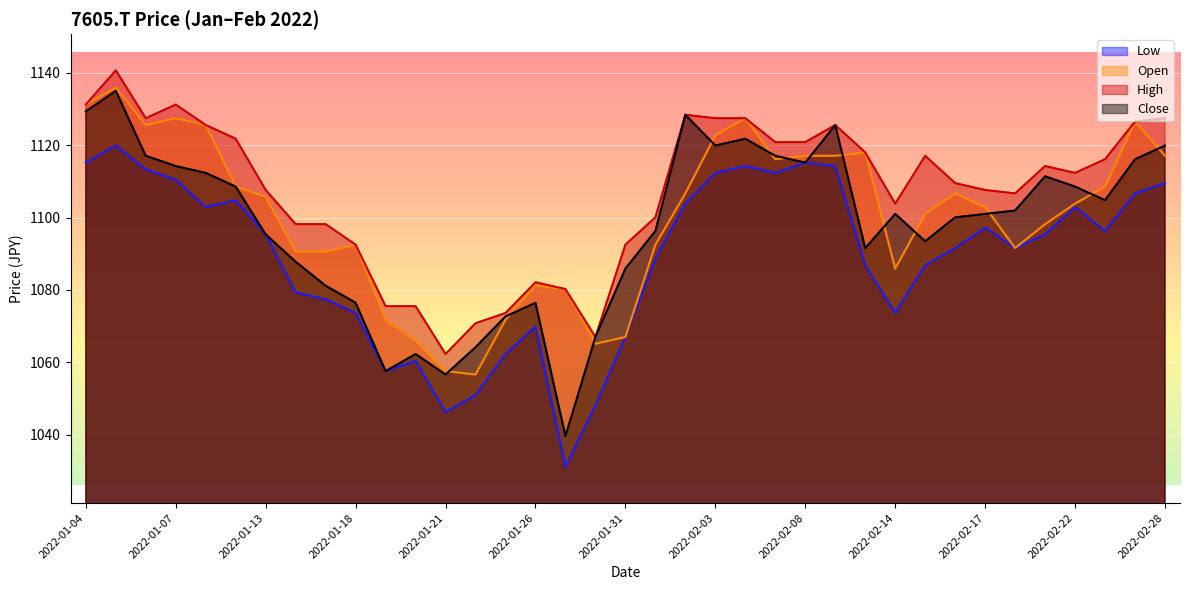

What is the minimum value for Open?

1056.6